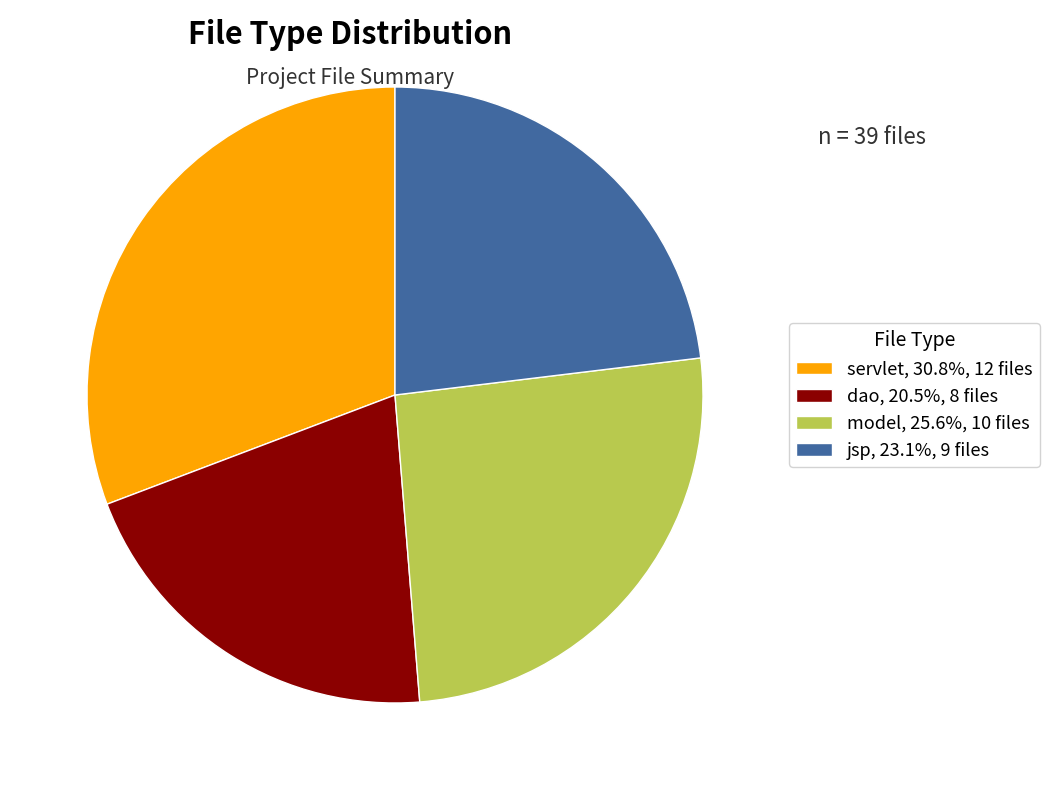

Combined, do jsp, 23.1%, 9 files and dao, 20.5%, 8 files account for over 50%?

No